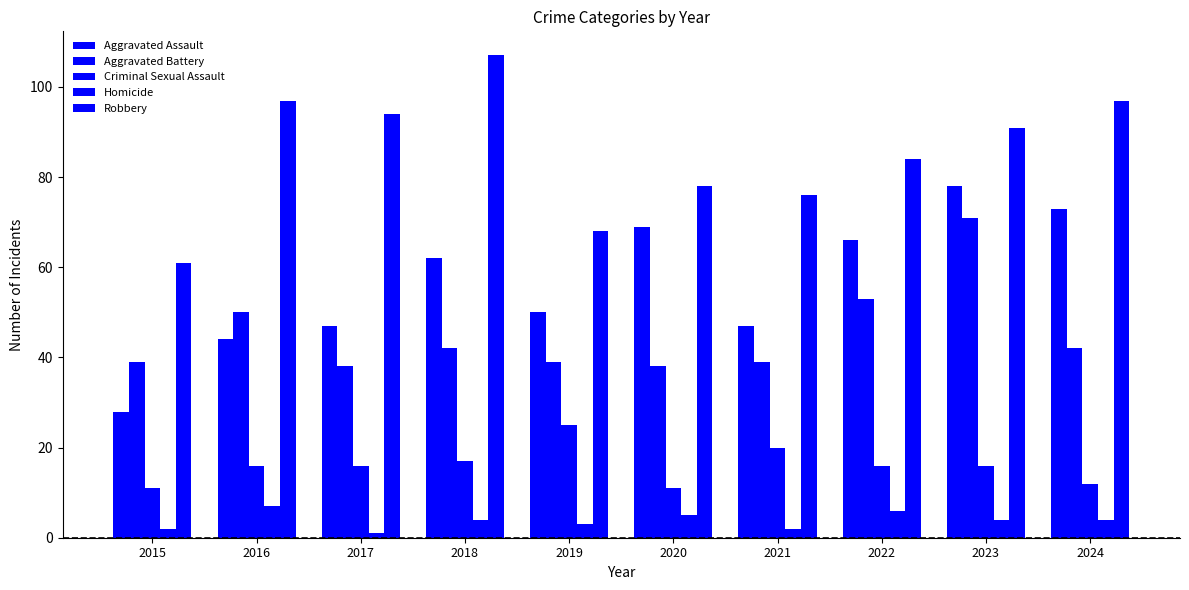

Count the number of categories in the chart.

10